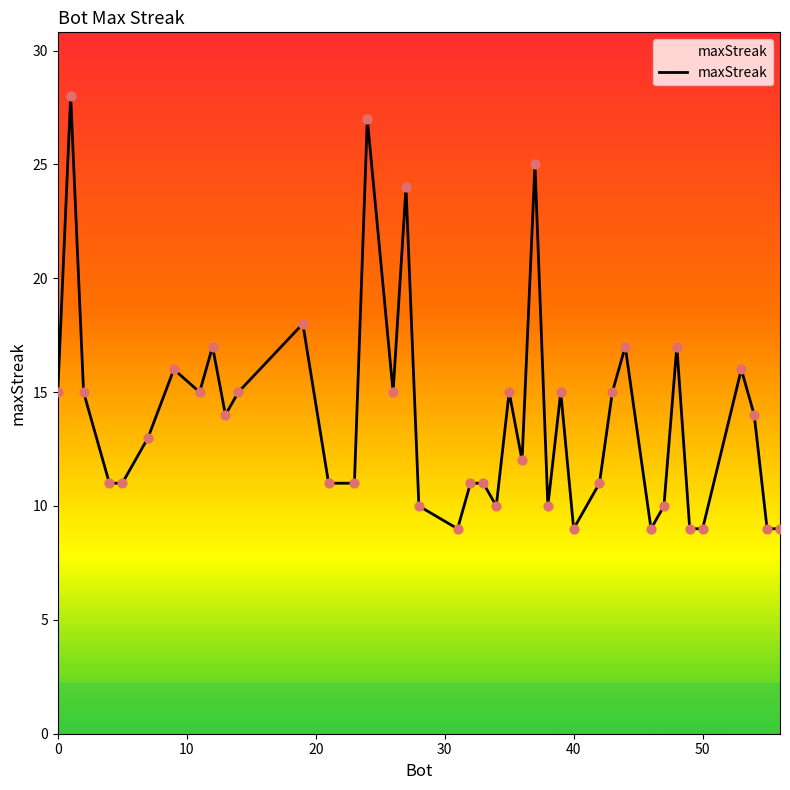

What is the difference between the maximum and minimum values?

19